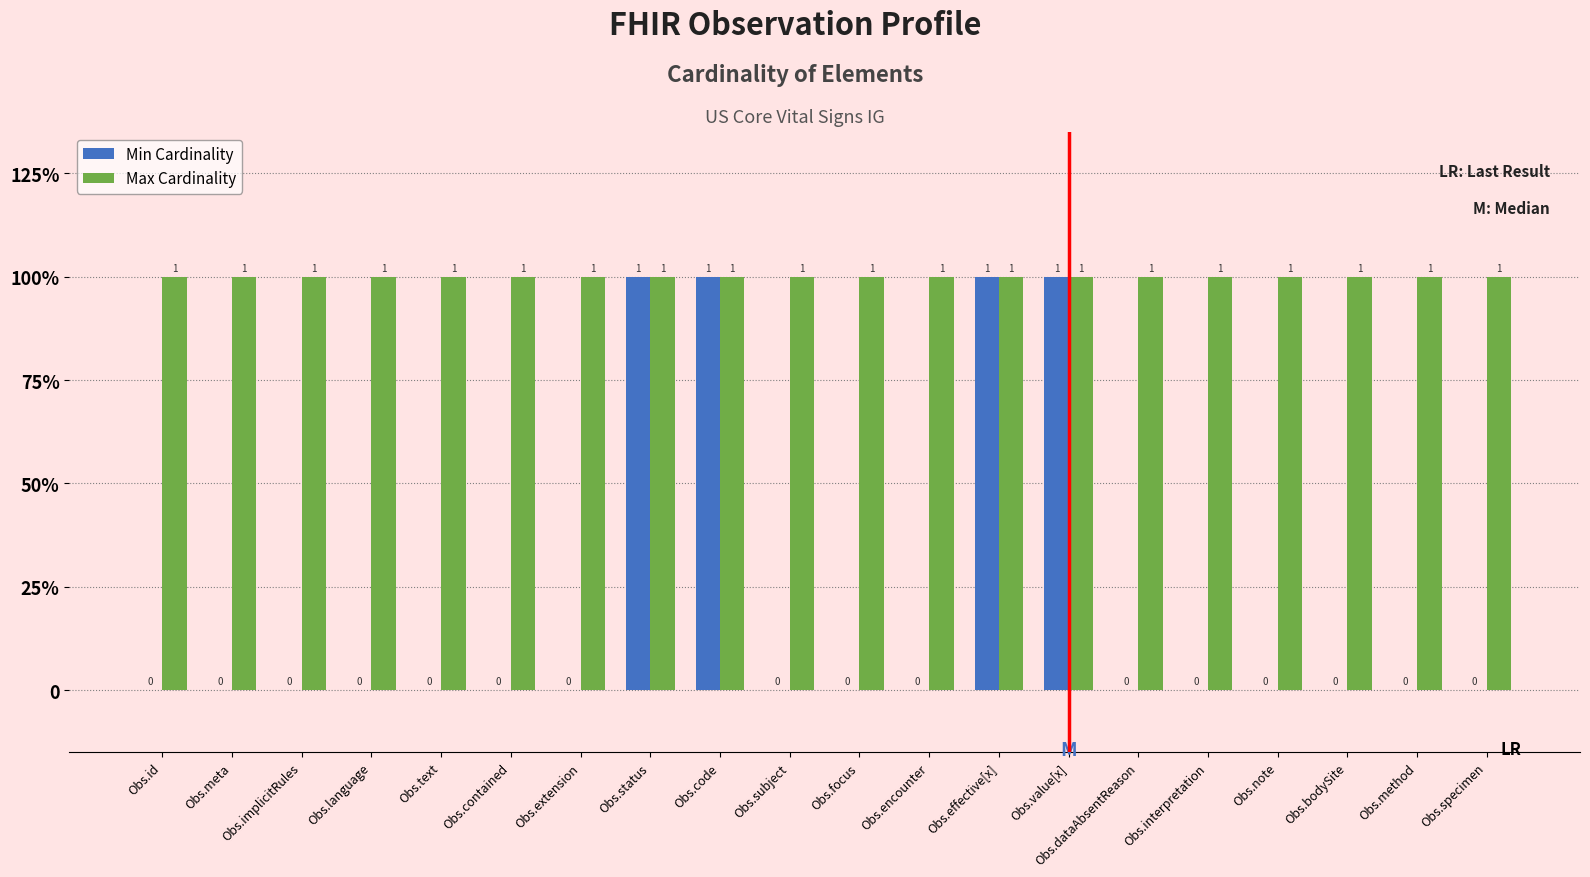

Which series changed the most between Obs.meta and Obs.effective[x]?

Min Cardinality